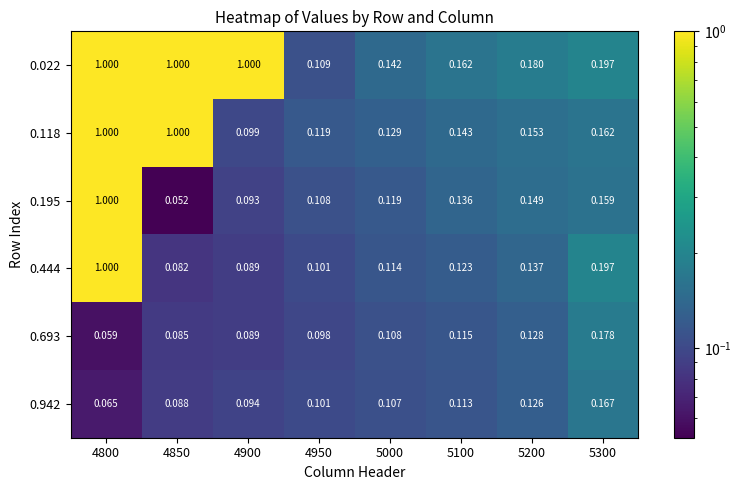

Is the value of 0.444 at 4900 greater than the value of 0.022 at 4850?

No